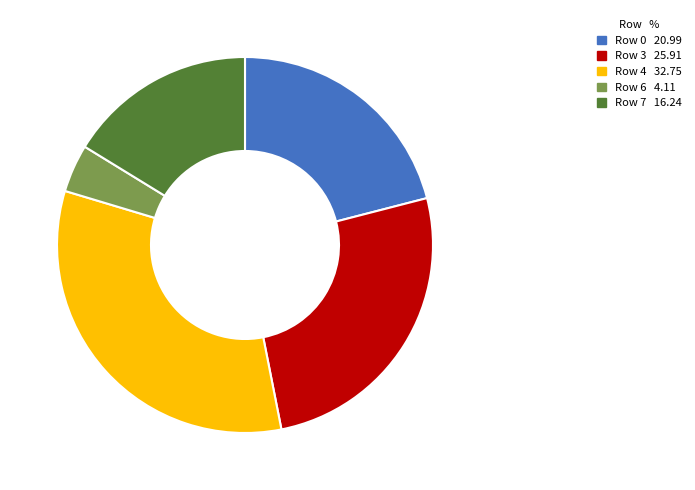

Does any single category account for the majority?

No